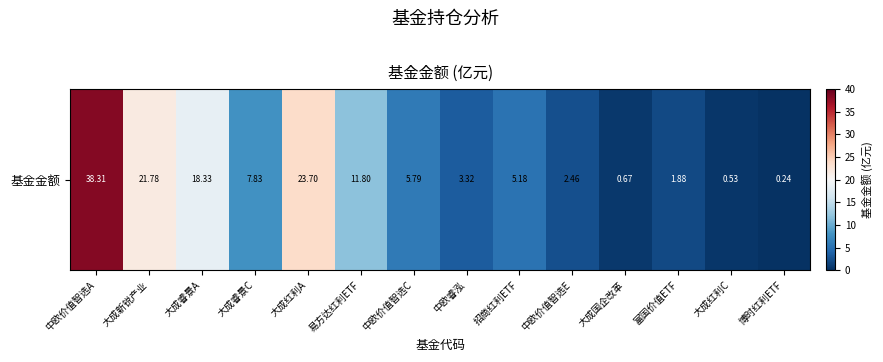

Is it true that the value at 中欧睿泓 is 3.3?

True